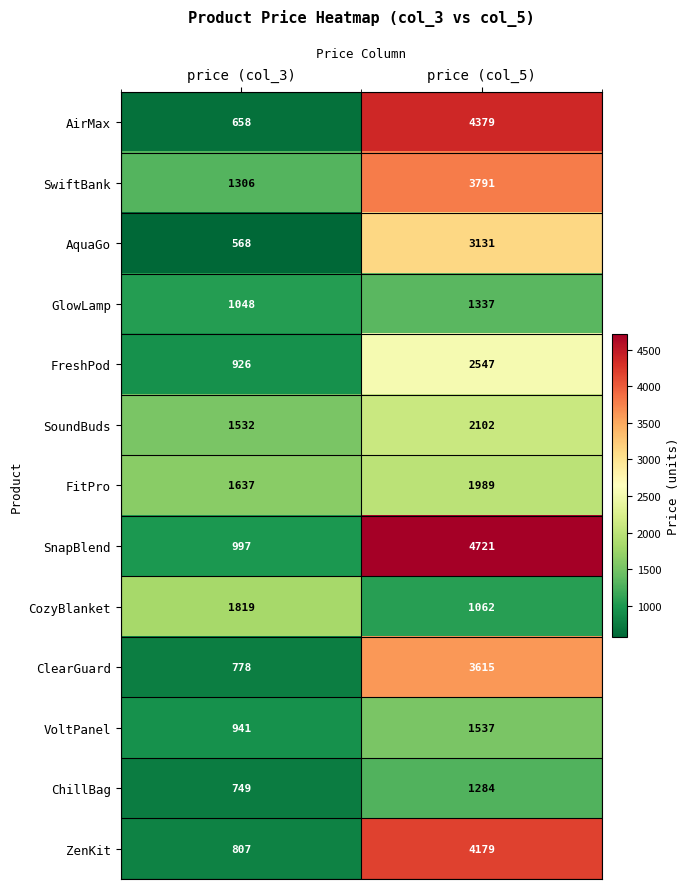

Which series changed the most between price (col_3) and price (col_5)?

SnapBlend